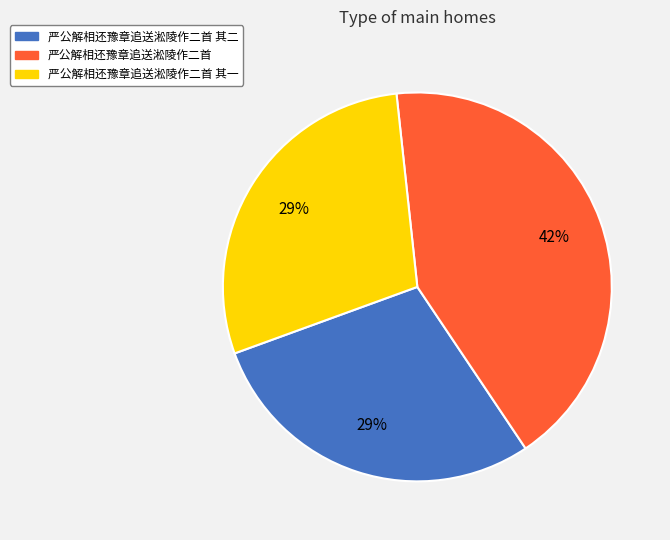

To the nearest percent, what is the average slice percentage?

33%